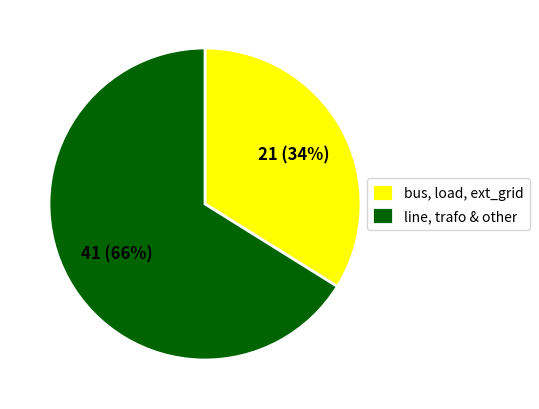

What percentage is the bus, load, ext_grid slice, to the nearest percent?

34%